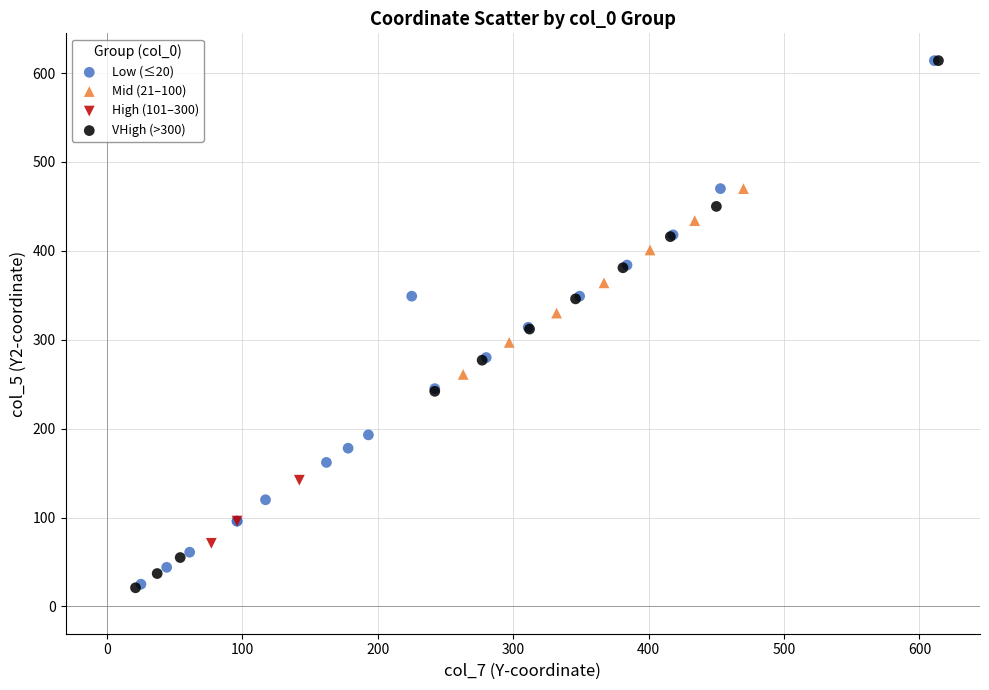

What are all the series names shown in the legend?

Low (≤20), Mid (21–100), High (101–300), VHigh (>300)